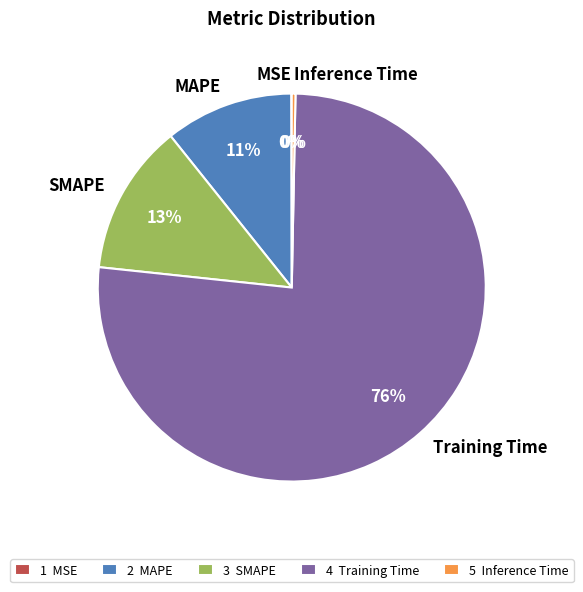

Does any single category account for the majority?

Yes